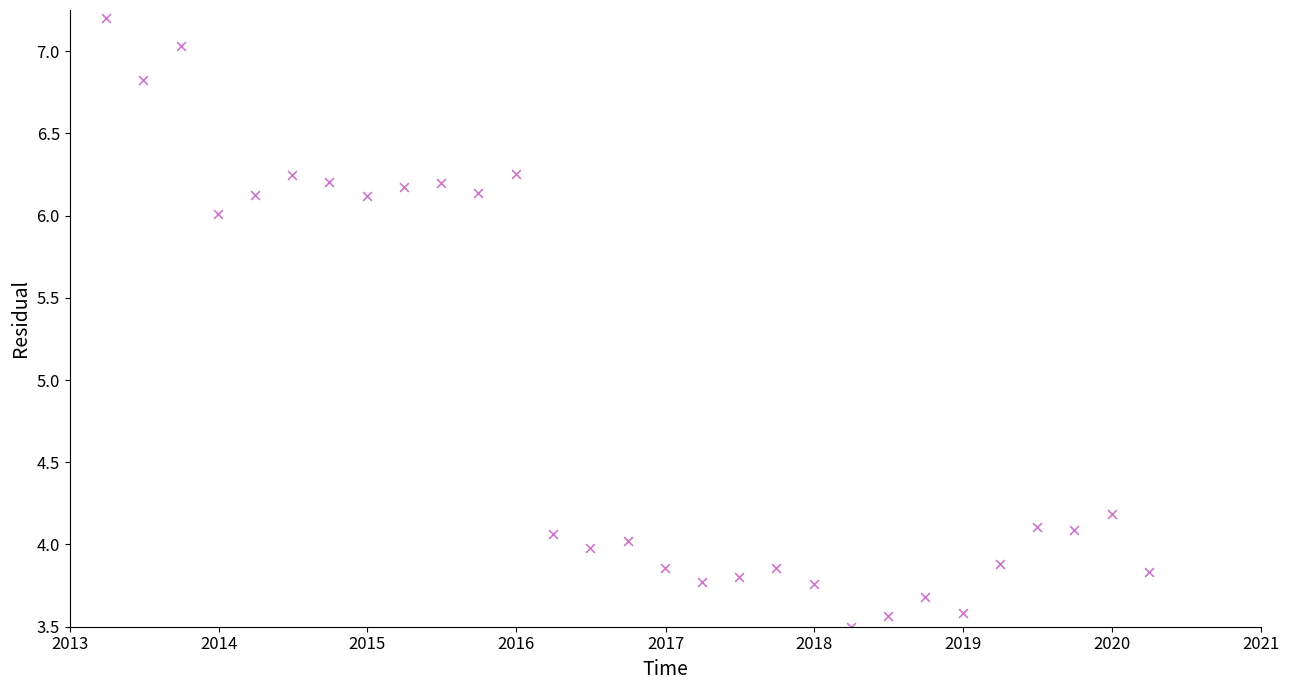

What Y value in the scatter plot is closest to 5?

4.2